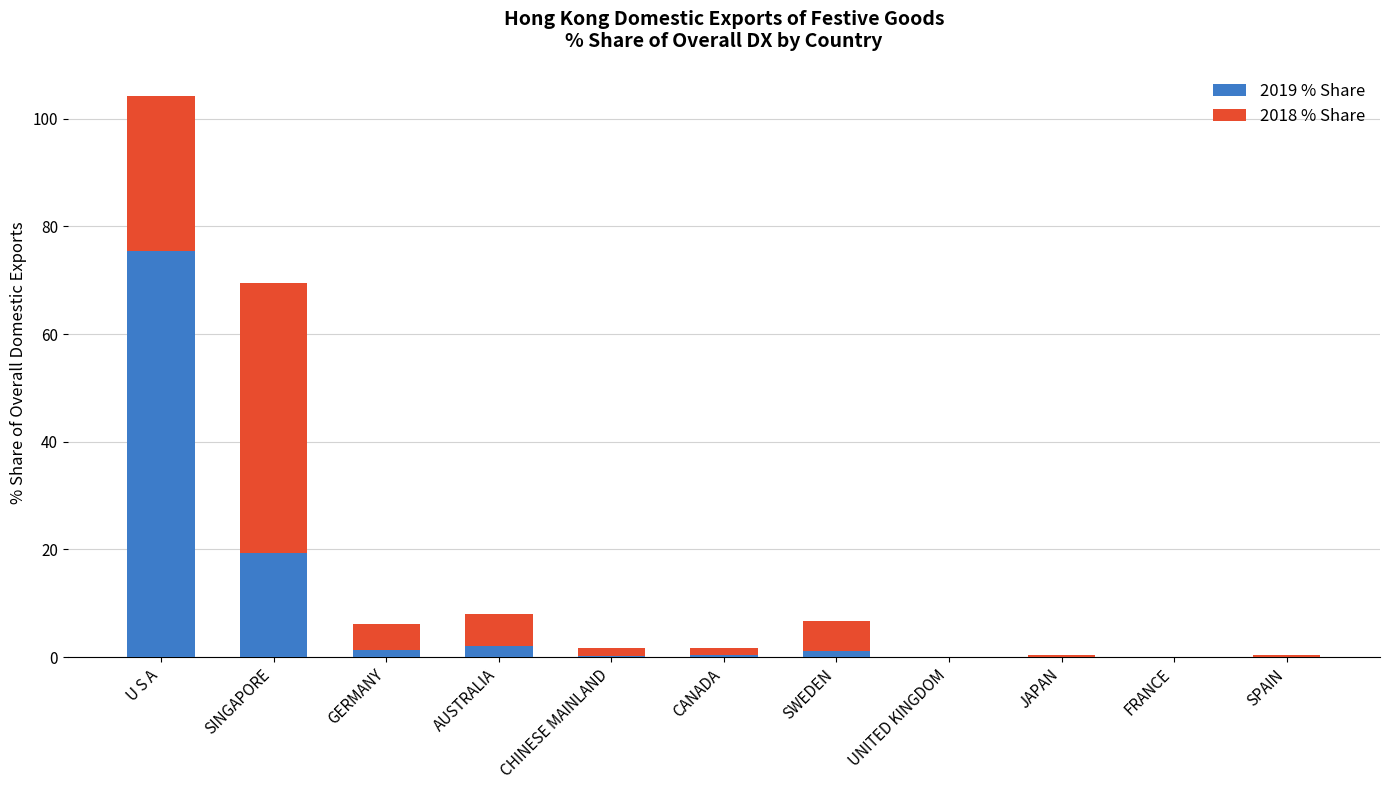

What is the maximum value for 2019 % Share?

75.4